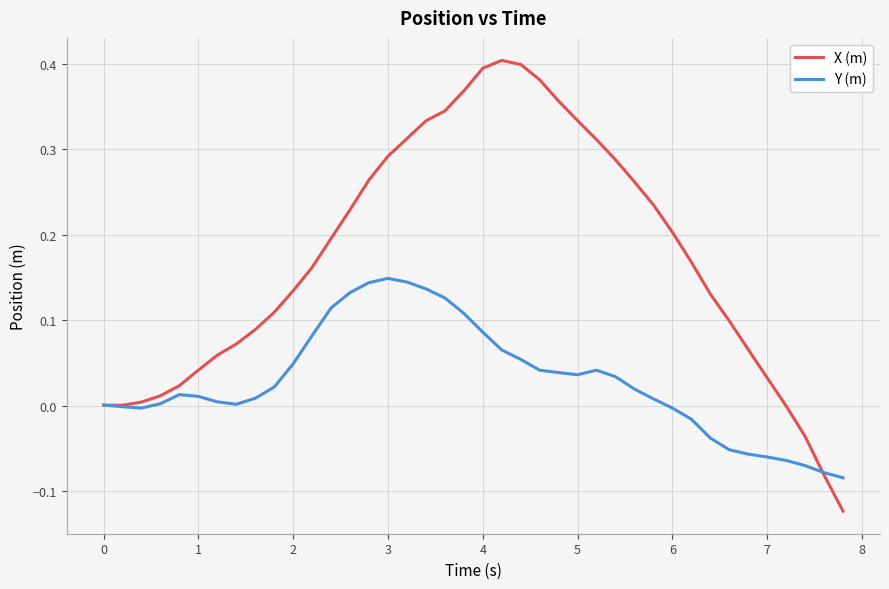

List the series in order of their overall mean, lowest first.

Y (m), X (m)